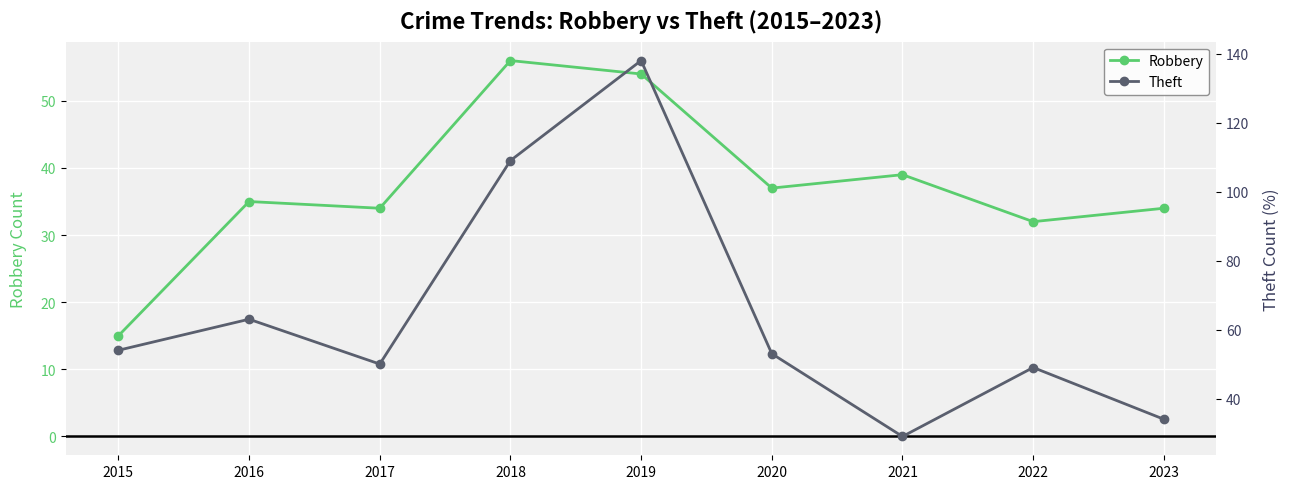

What is the lowest value of the Robbery series?

15